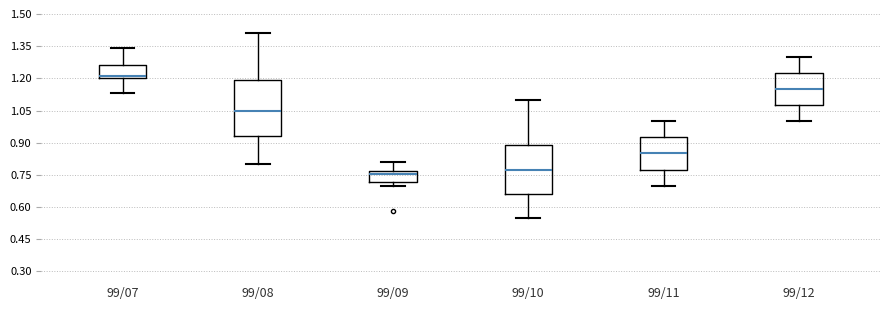

Where does the upper whisker of the box for 99/08 end on the y-axis? The values are not printed on the chart, so give them approximately, as read against the axis.

1.42